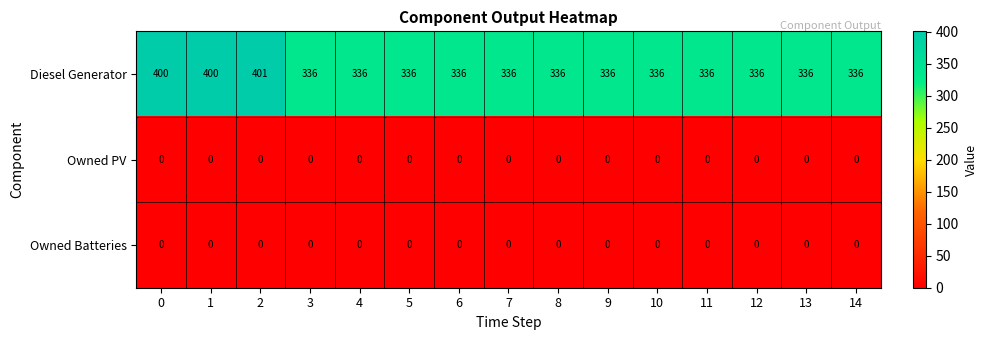

What is the sum of all Diesel Generator values?

5233